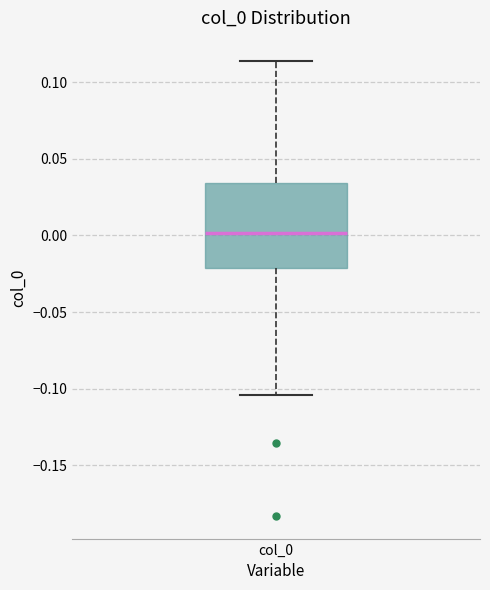

Where does the lower whisker of the box for col_0 end on the y-axis? The values are not printed on the chart, so give them approximately, as read against the axis.

-0.105